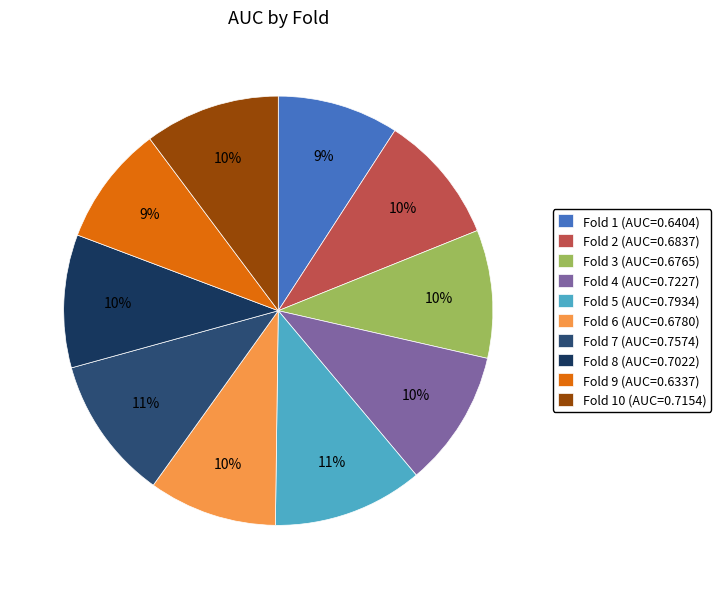

Count the number of slices in the pie.

10